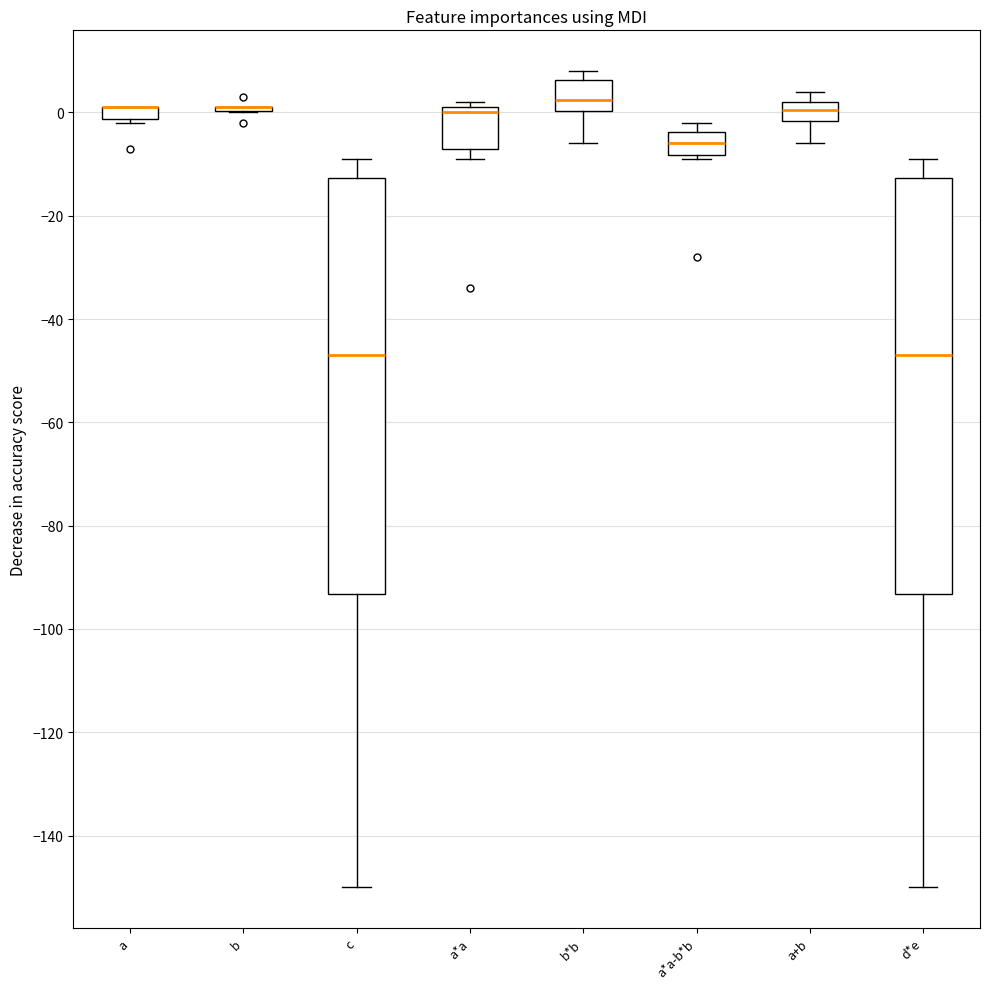

Where is the upper edge of the box for a on the y-axis? The values are not printed on the chart, so give them approximately, as read against the axis.

2